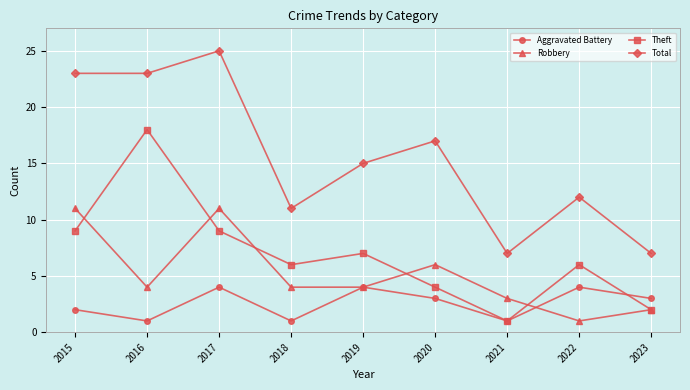

At which label is Aggravated Battery closest to 2?

2015